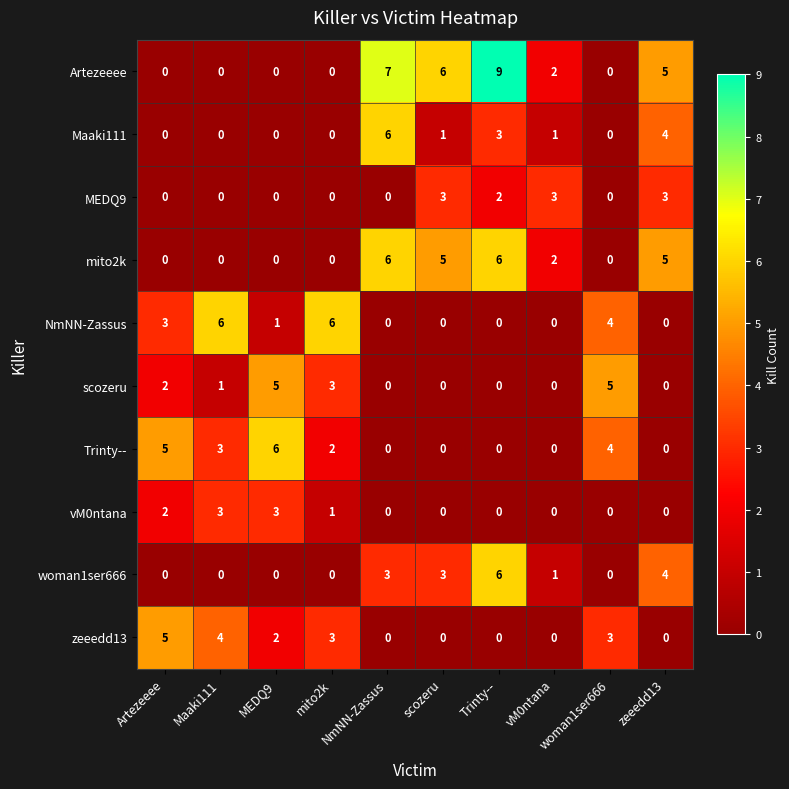

How many data points does each series have?

10